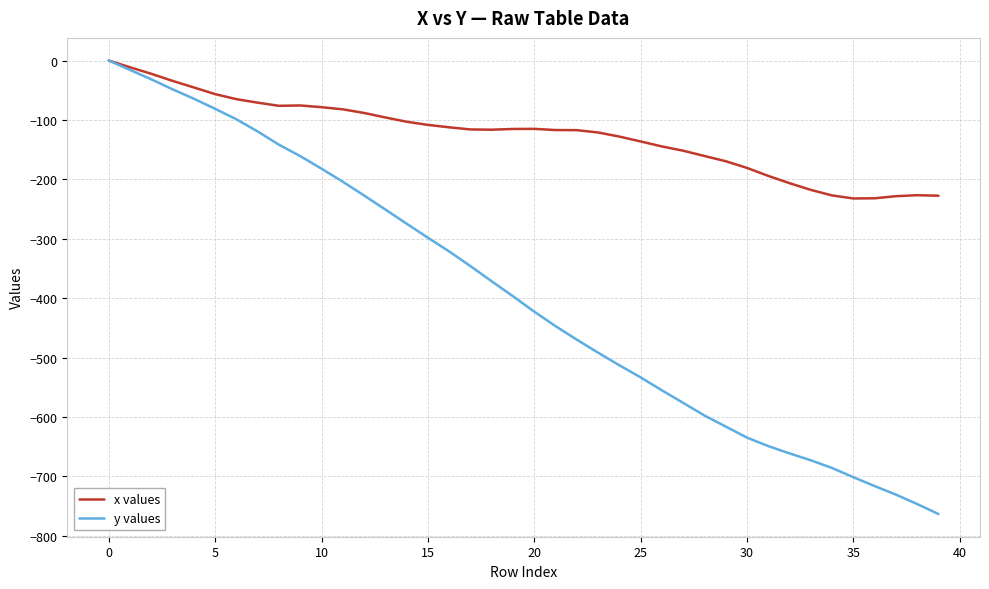

What is the smallest value displayed?

-763.6